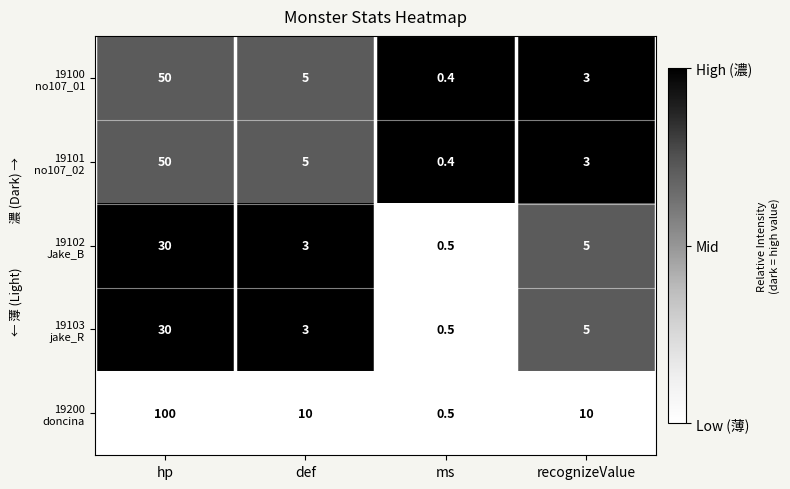

At which category is the sum across all series the highest?

hp